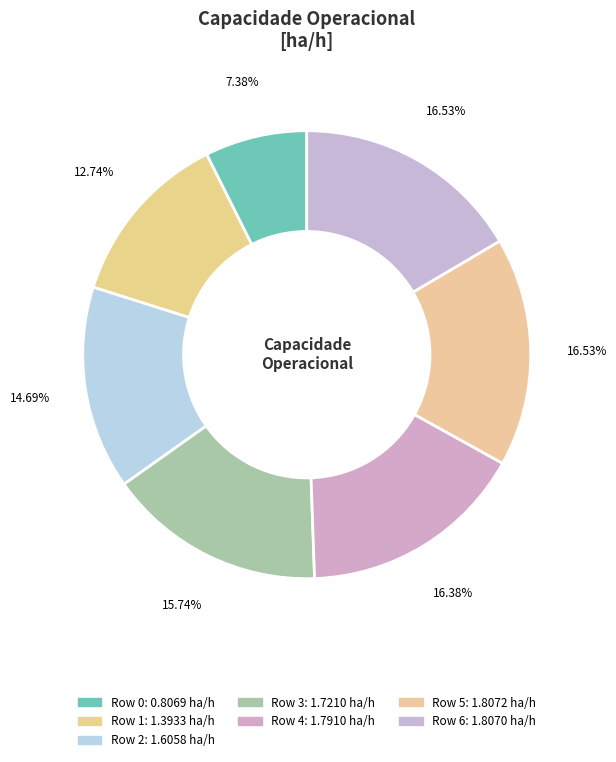

To the nearest percent, what is the difference between the largest and smallest slice percentages?

9%